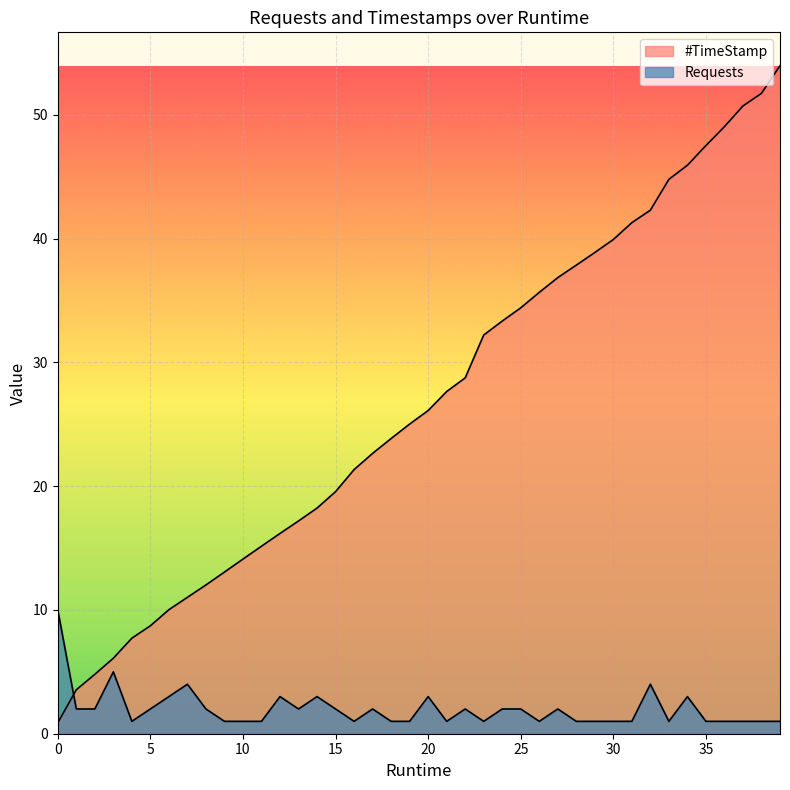

What is the total value across all series at 0?

10.9